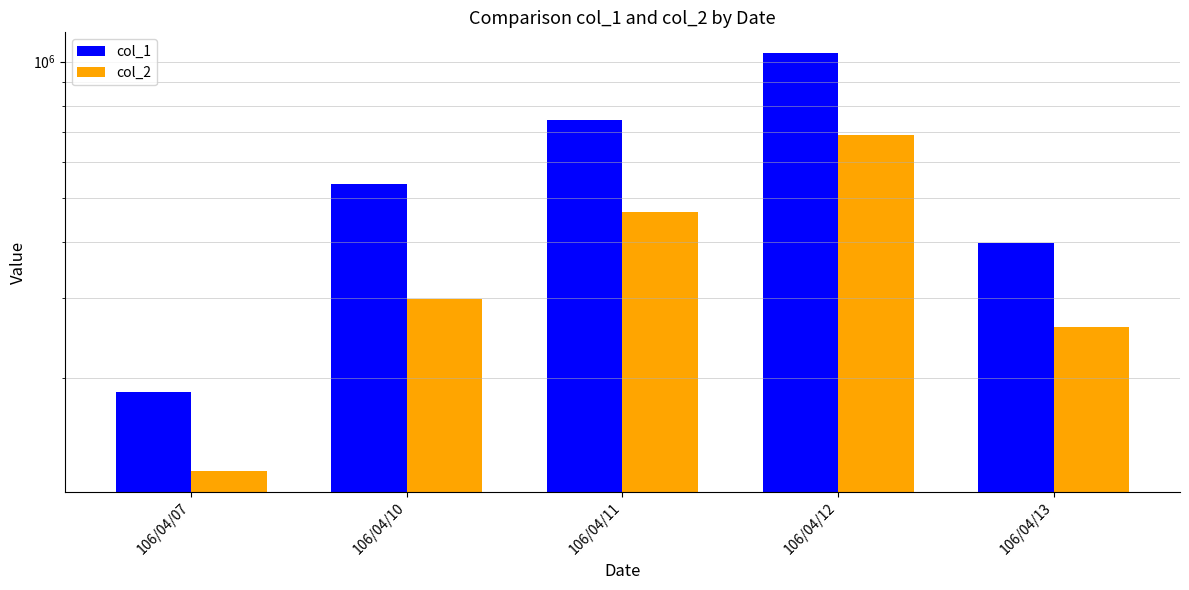

Is the value of col_2 at 106/04/07 greater than the value of col_1 at 106/04/13?

No